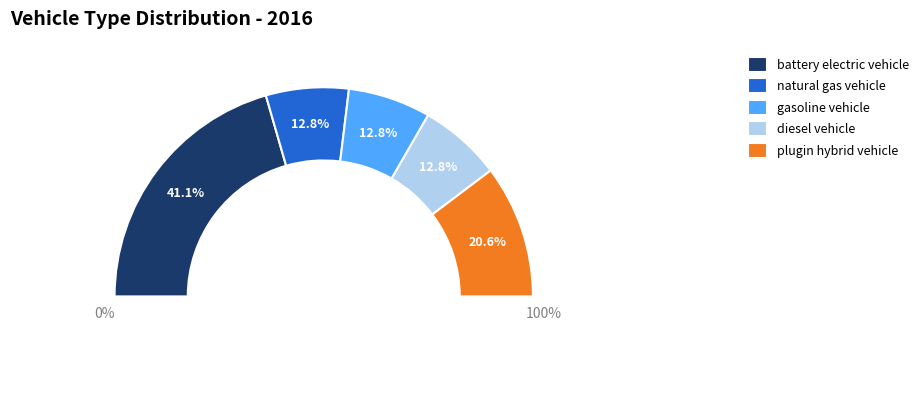

Is there a majority slice in this chart?

No